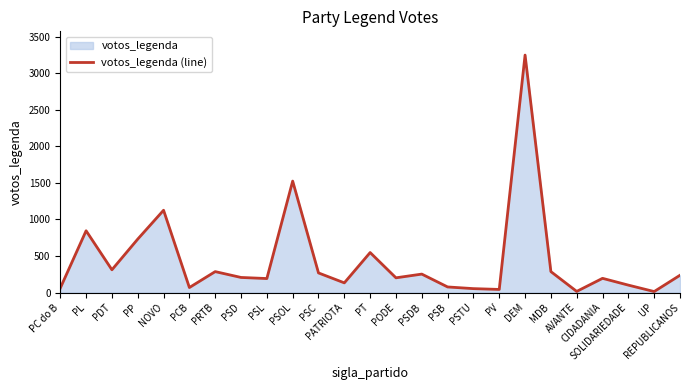

List the labels in order of value, smallest first.

UP, AVANTE, PV, PSTU, PC do B, PCB, PSB, SOLIDARIEDADE, PATRIOTA, PSL, CIDADANIA, PODE, PSD, REPUBLICANOS, PSDB, PSC, PRTB, MDB, PDT, PT, PP, PL, NOVO, PSOL, DEM